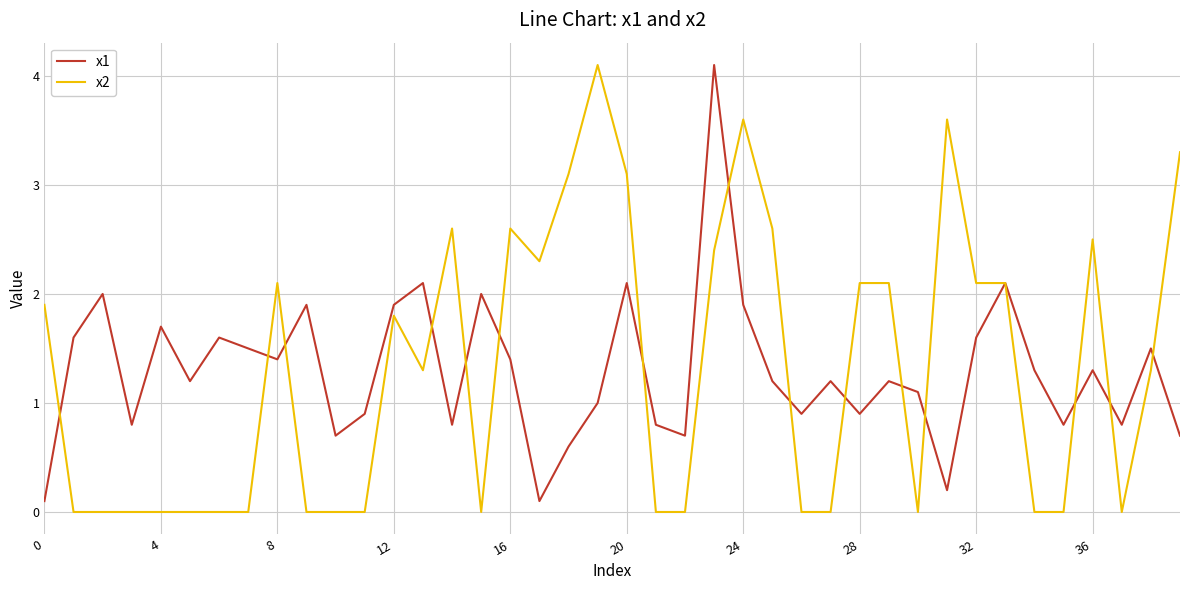

What is the greatest value displayed?

4.1